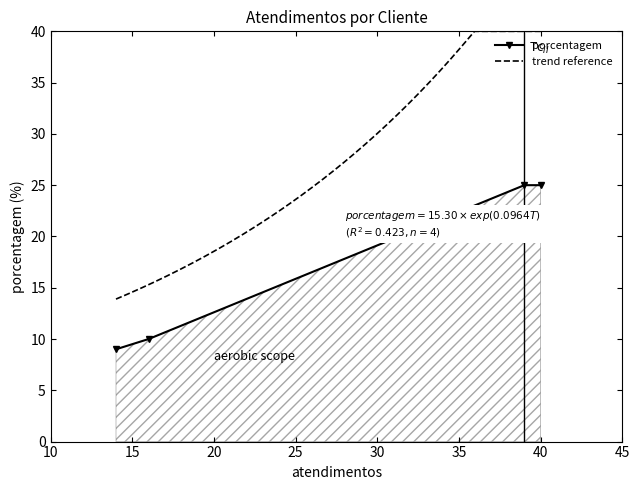

What is the lowest value of the porcentagem series?

9